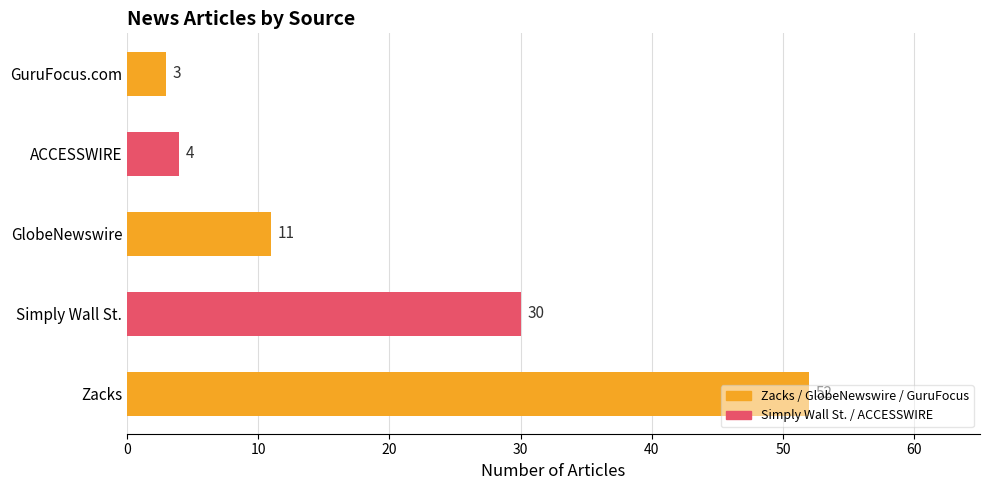

What is the difference between the values at GuruFocus.com and Zacks?

49